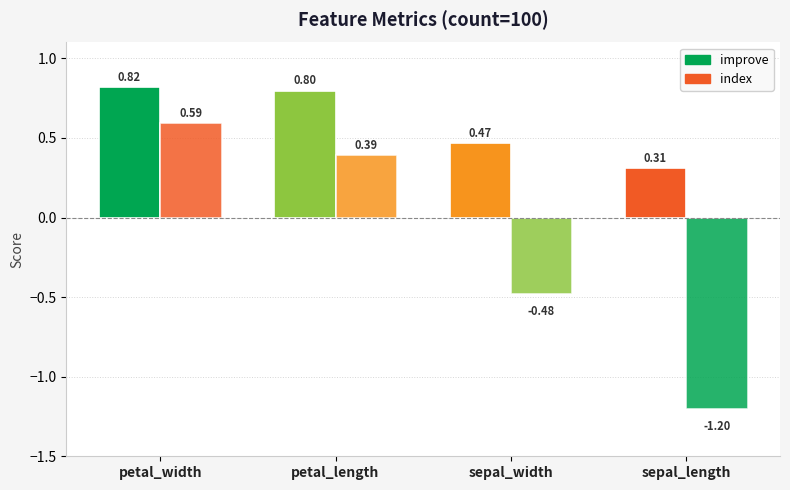

What position from the left is petal_width?

1